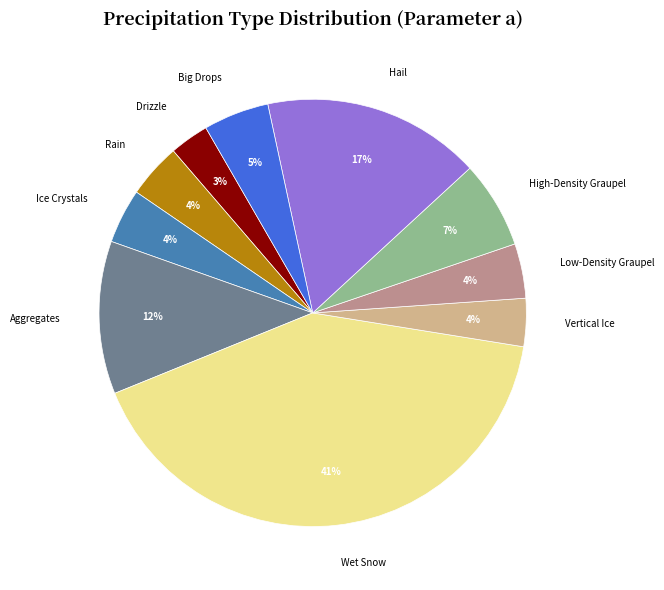

To the nearest percent, what portion does Aggregates represent?

12%